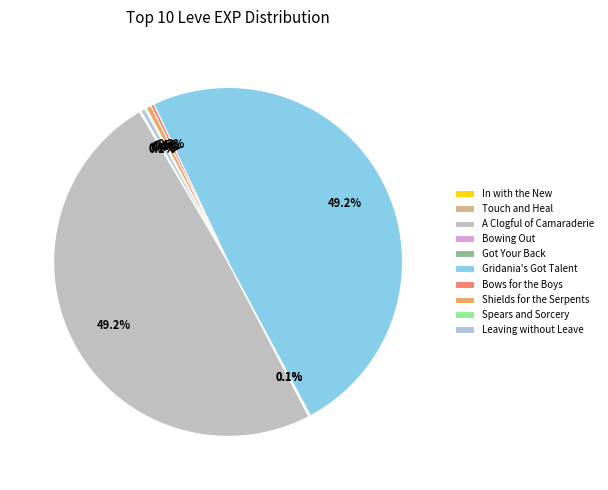

Which category has the smallest portion of the pie?

In with the New